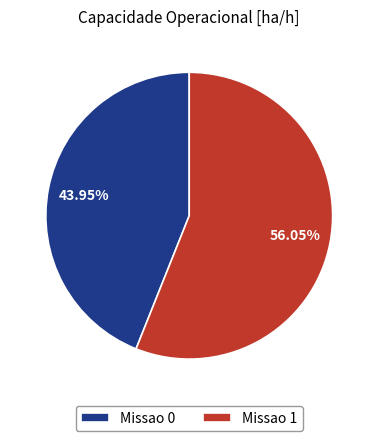

Approximately how many times larger is the value at Missao 1 compared to Missao 0?

1.3